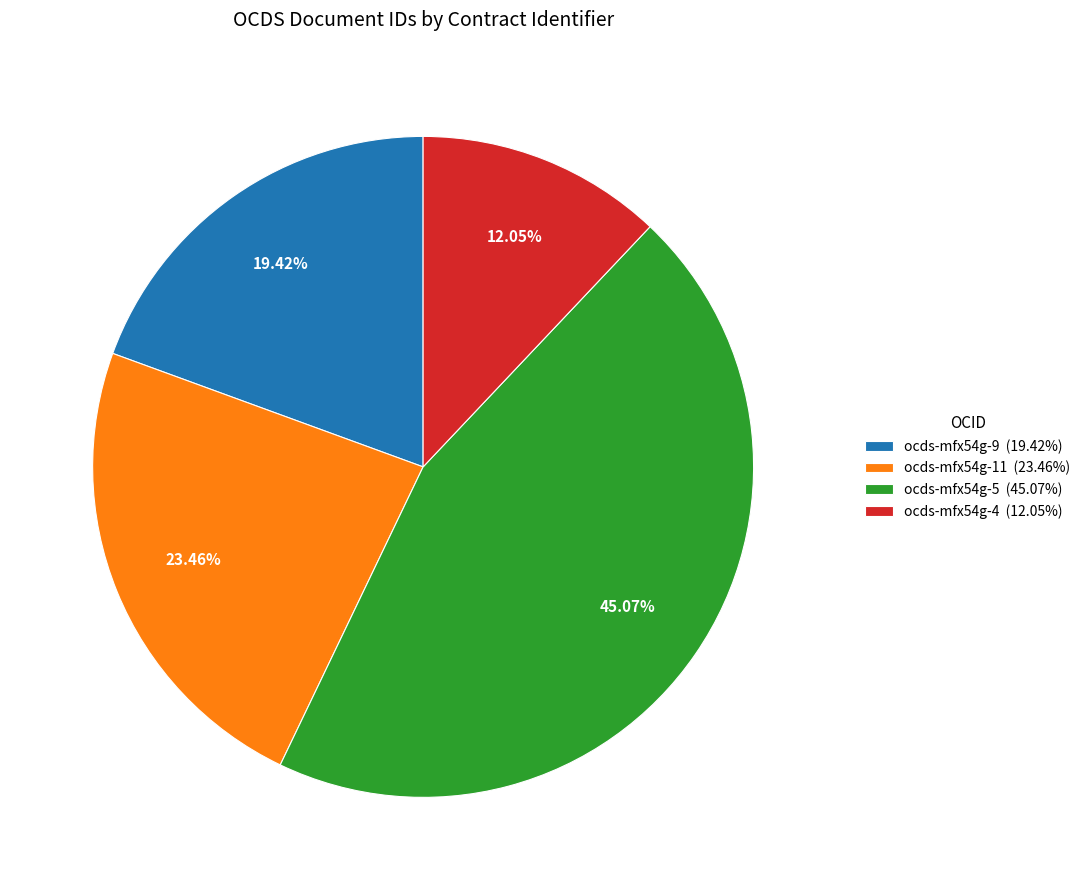

Is there a majority slice in this chart?

No